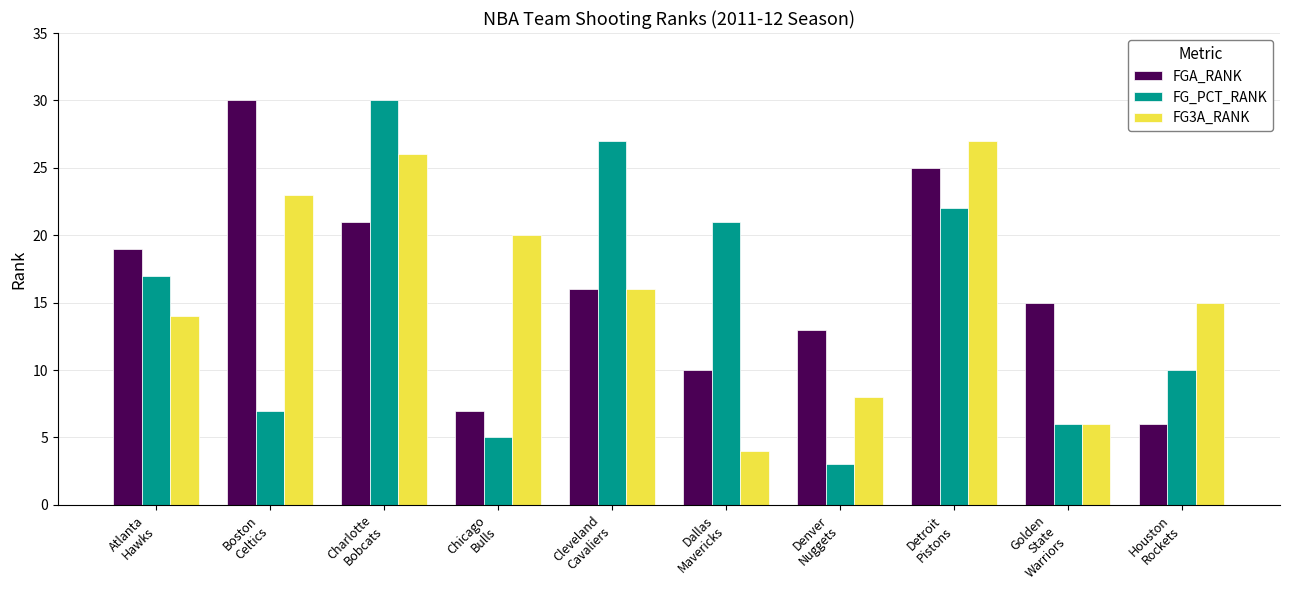

Where does the FGA_RANK series first go above 16?

Atlanta
Hawks